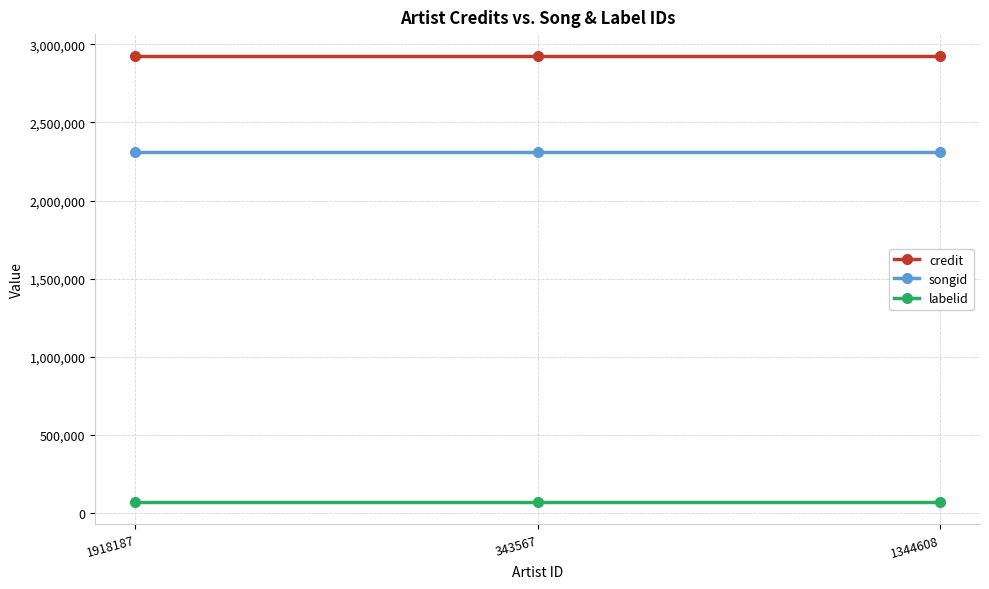

Reading left to right, list all the values displayed in this chart.

credit: 1918187=2923441	343567=2923441	1344608=2923441
songid: 1918187=2309531	343567=2309531	1344608=2309531
labelid: 1918187=66947	343567=66947	1344608=66947